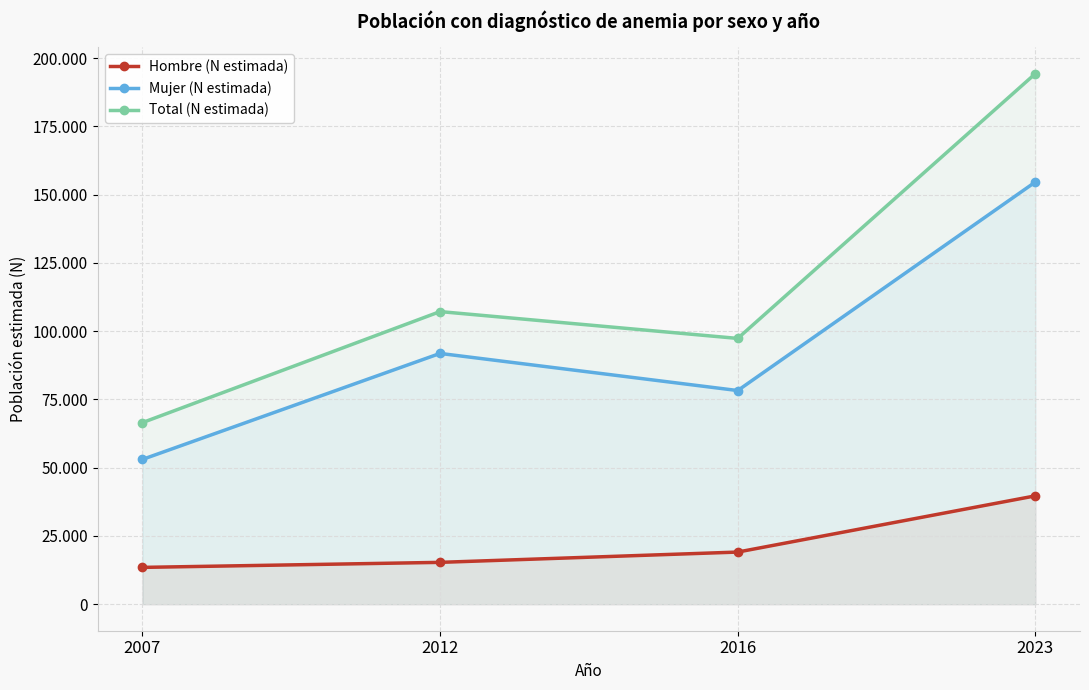

The value of Total (N estimada) at 2012 is 173940. True or false?

False